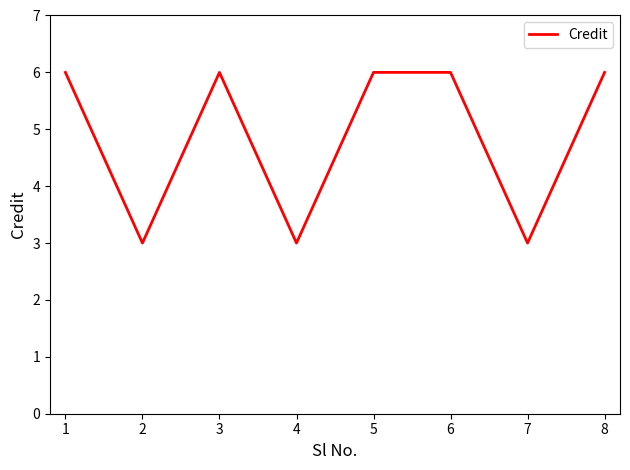

Read the value at 8.

6